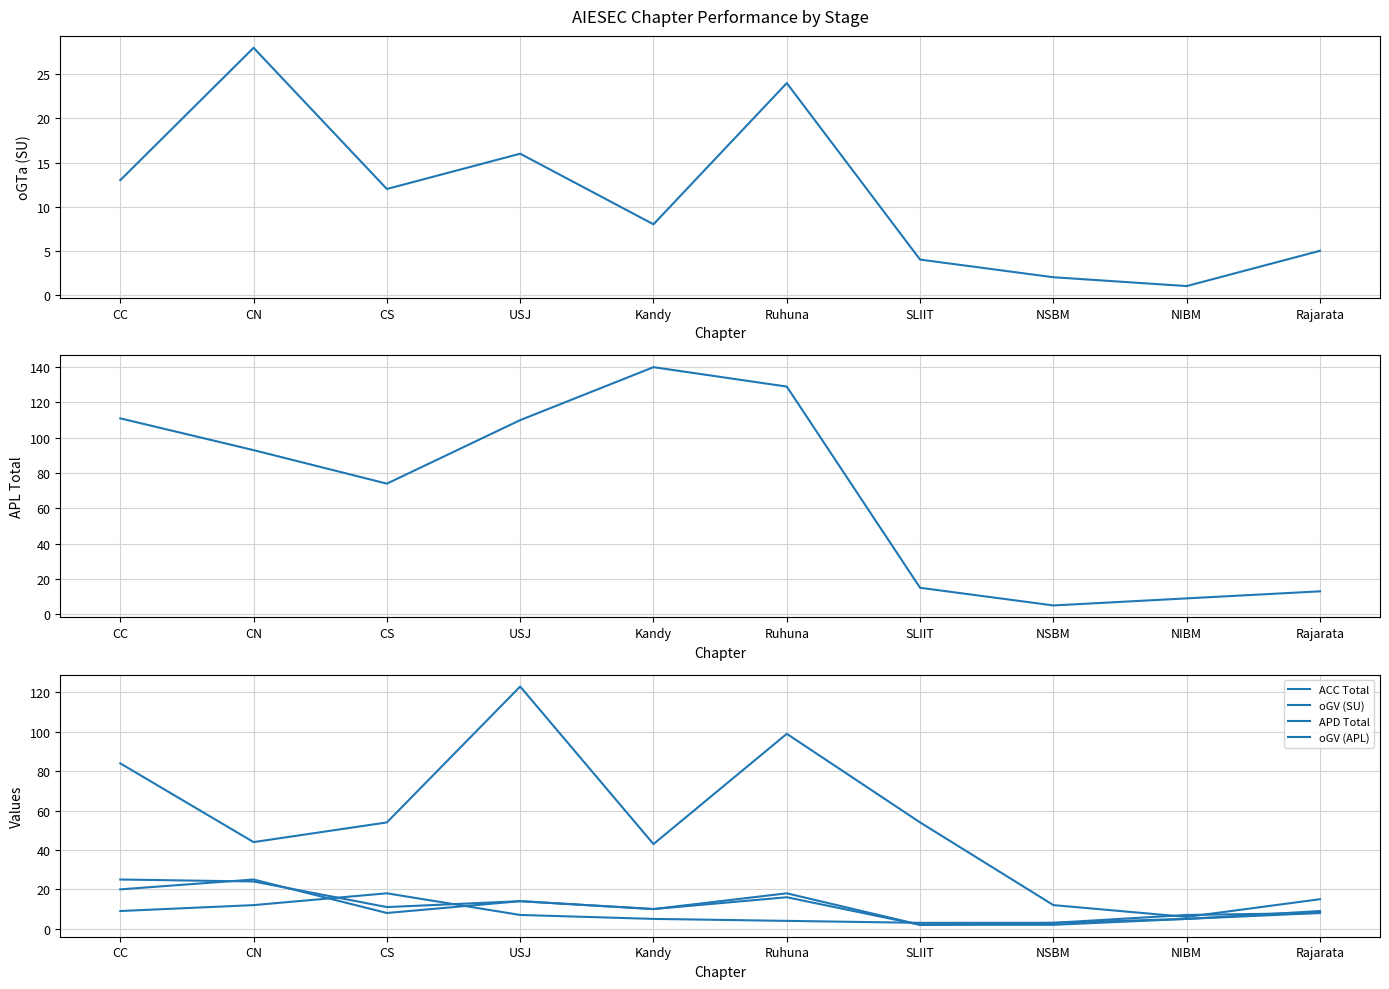

Does the chart display data point markers on the line(s)?

No